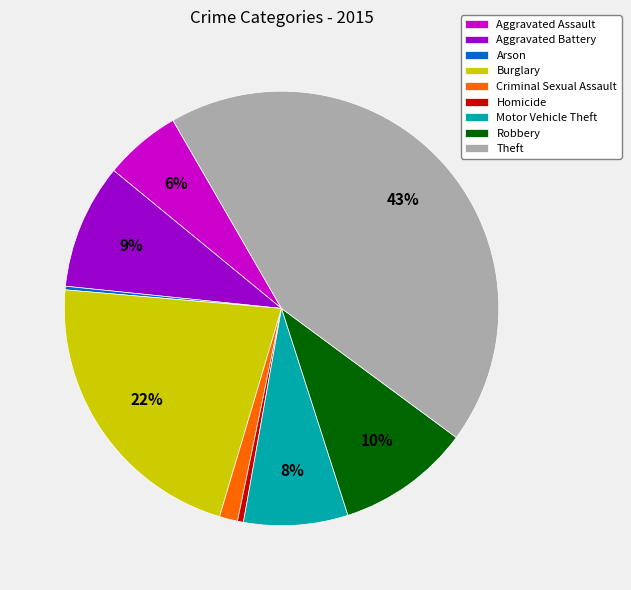

Combined, do Robbery and Motor Vehicle Theft account for over 50%?

No